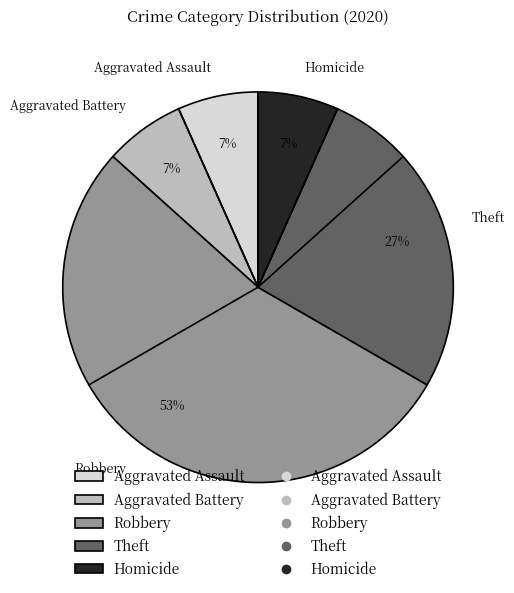

To the nearest percent, what percentage of the pie is Theft?

27%